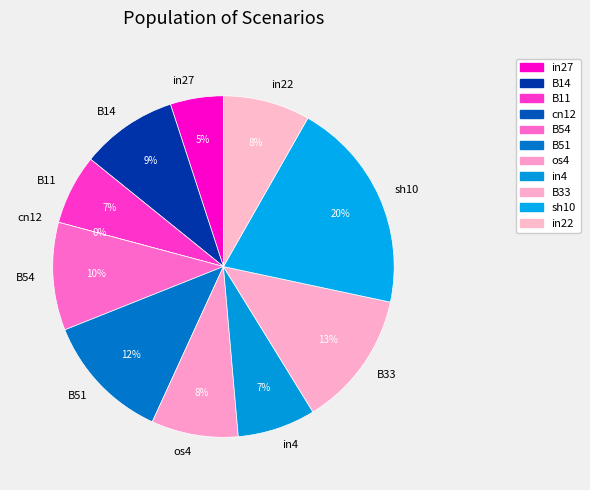

Is it true that in22 is 18% of the pie?

False